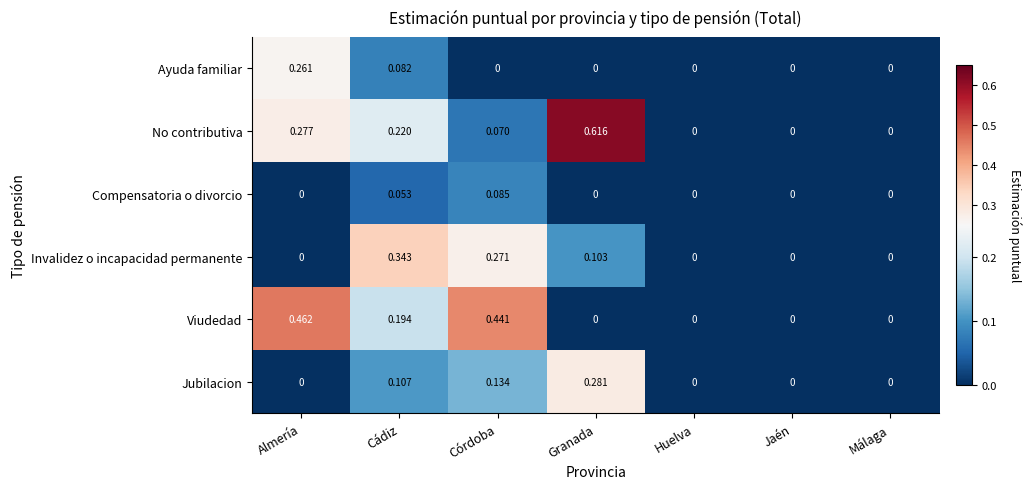

Which series has the largest total across all categories?

No contributiva